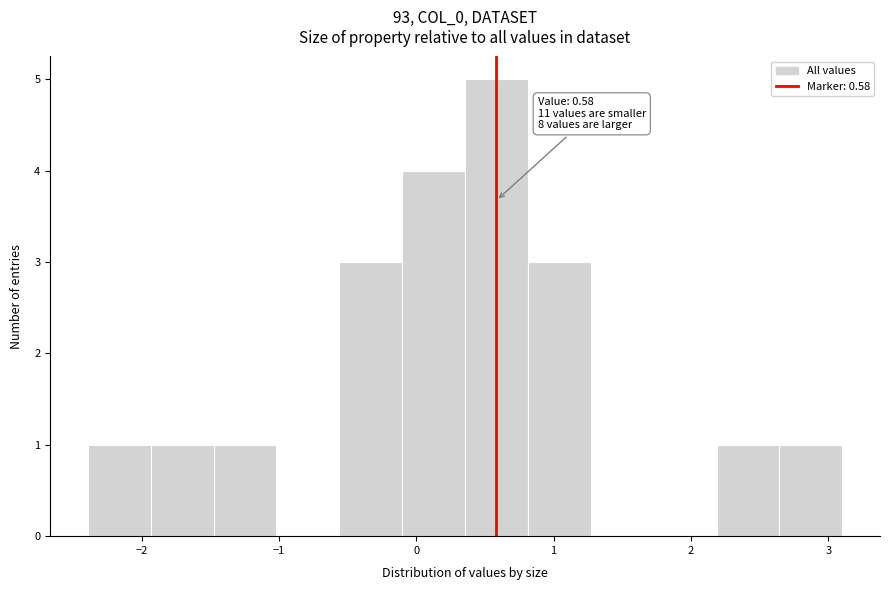

Which range on the x-axis has the tallest bar?

0.4 to 0.8